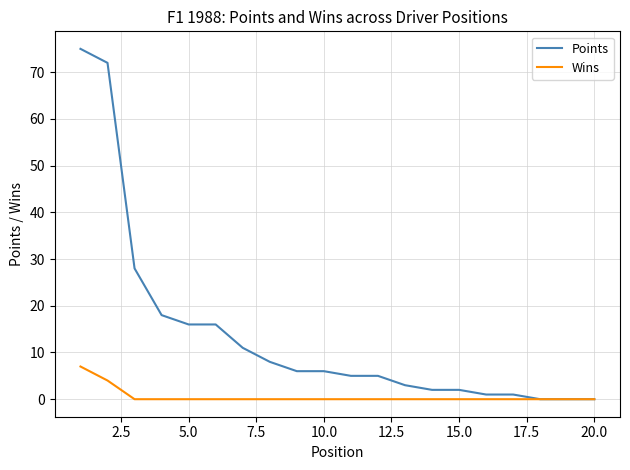

Which series has the largest total across all categories?

Points